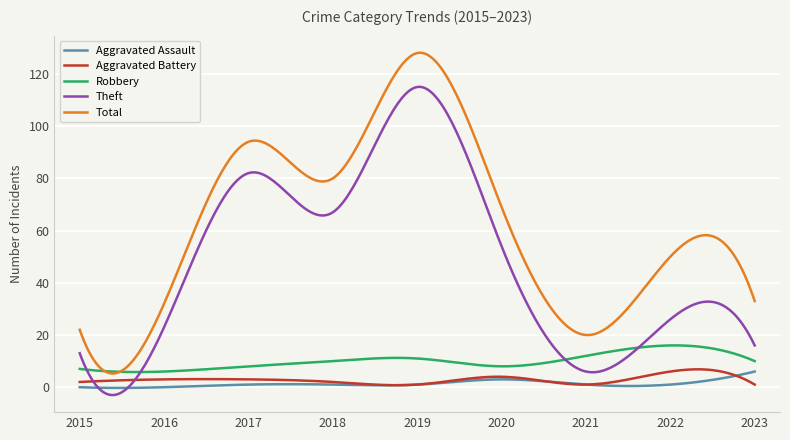

True or false: Aggravated Assault and Robbery intersect in this chart.

False